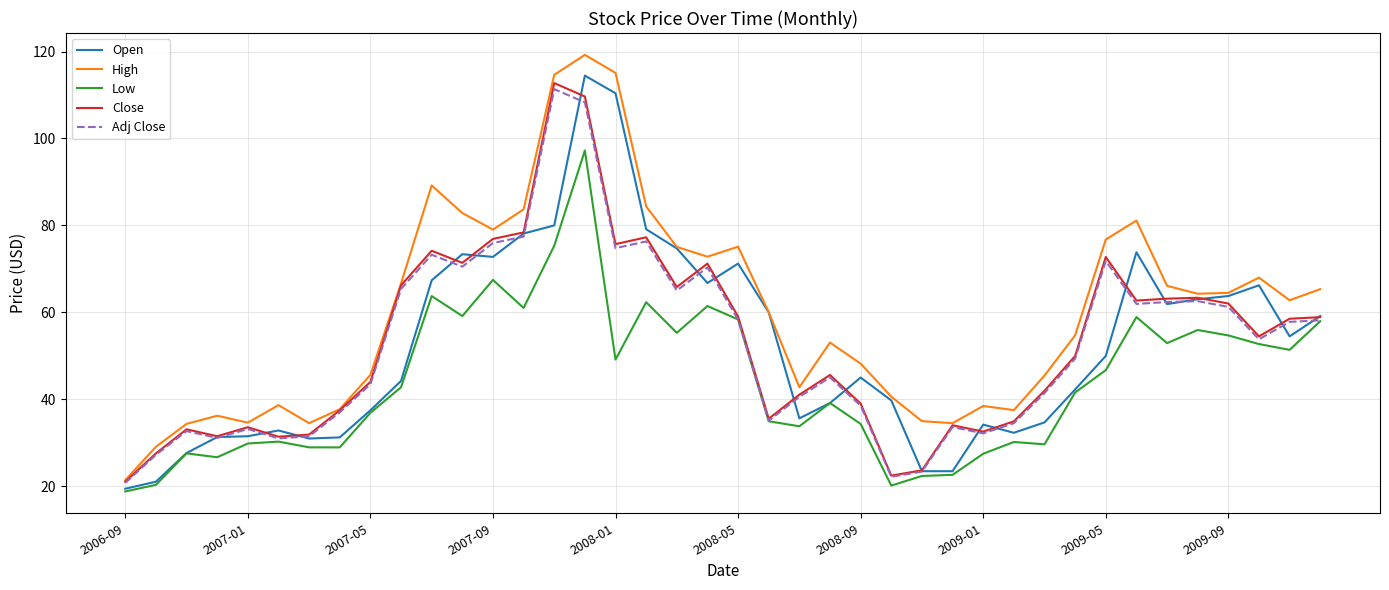

What is the difference between the second highest and second lowest values in the High series?

86.0